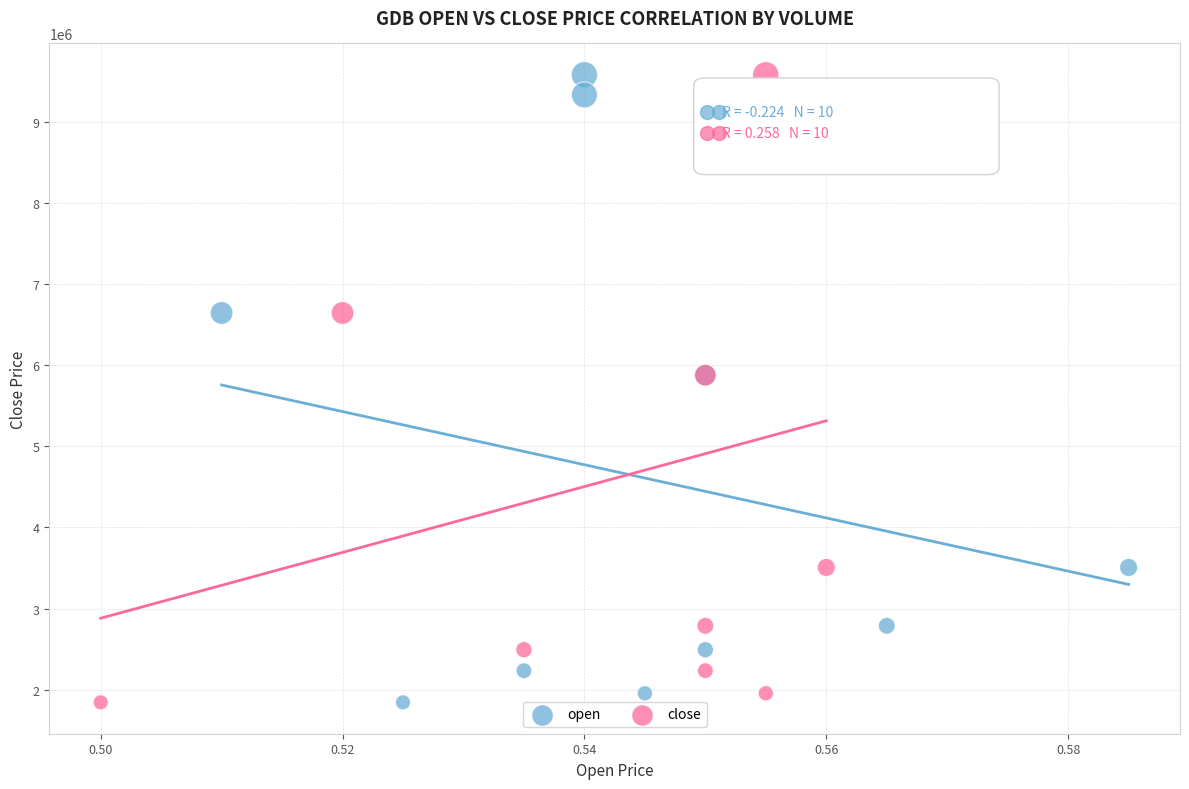

What are all the series names shown in the legend?

open, close